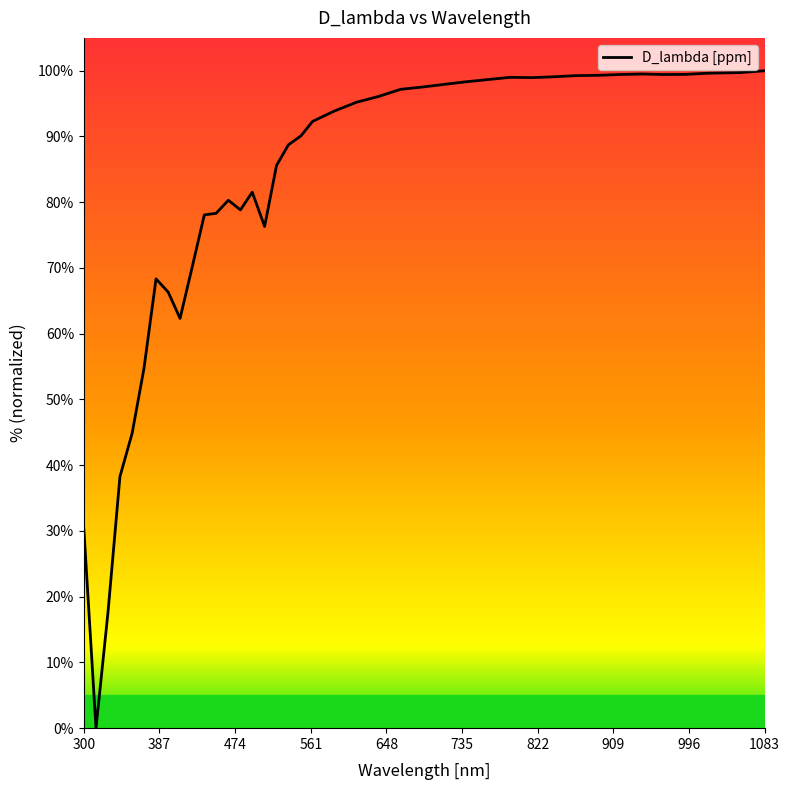

What is the maximum value shown in the chart?

100.0